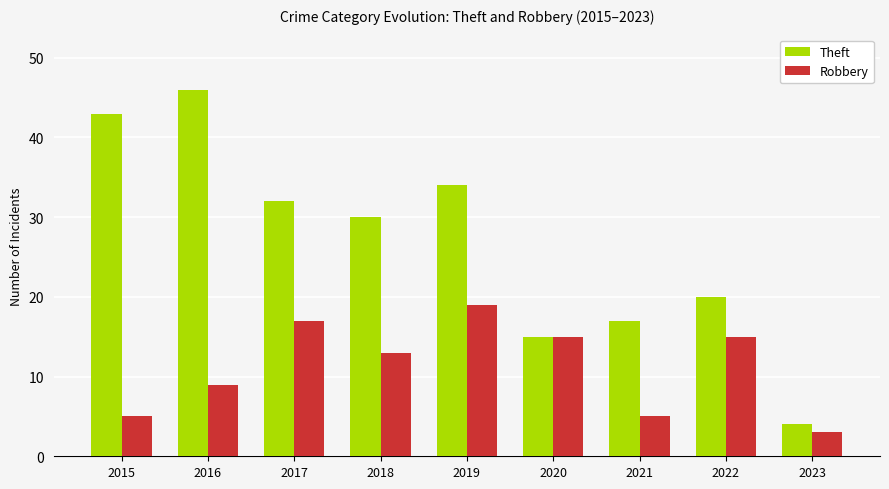

Reading right to left, list all the values displayed in this chart.

Theft: 2023=4	2022=20	2021=17	2020=15	2019=34	2018=30	2017=32	2016=46	2015=43
Robbery: 2023=3	2022=15	2021=5	2020=15	2019=19	2018=13	2017=17	2016=9	2015=5